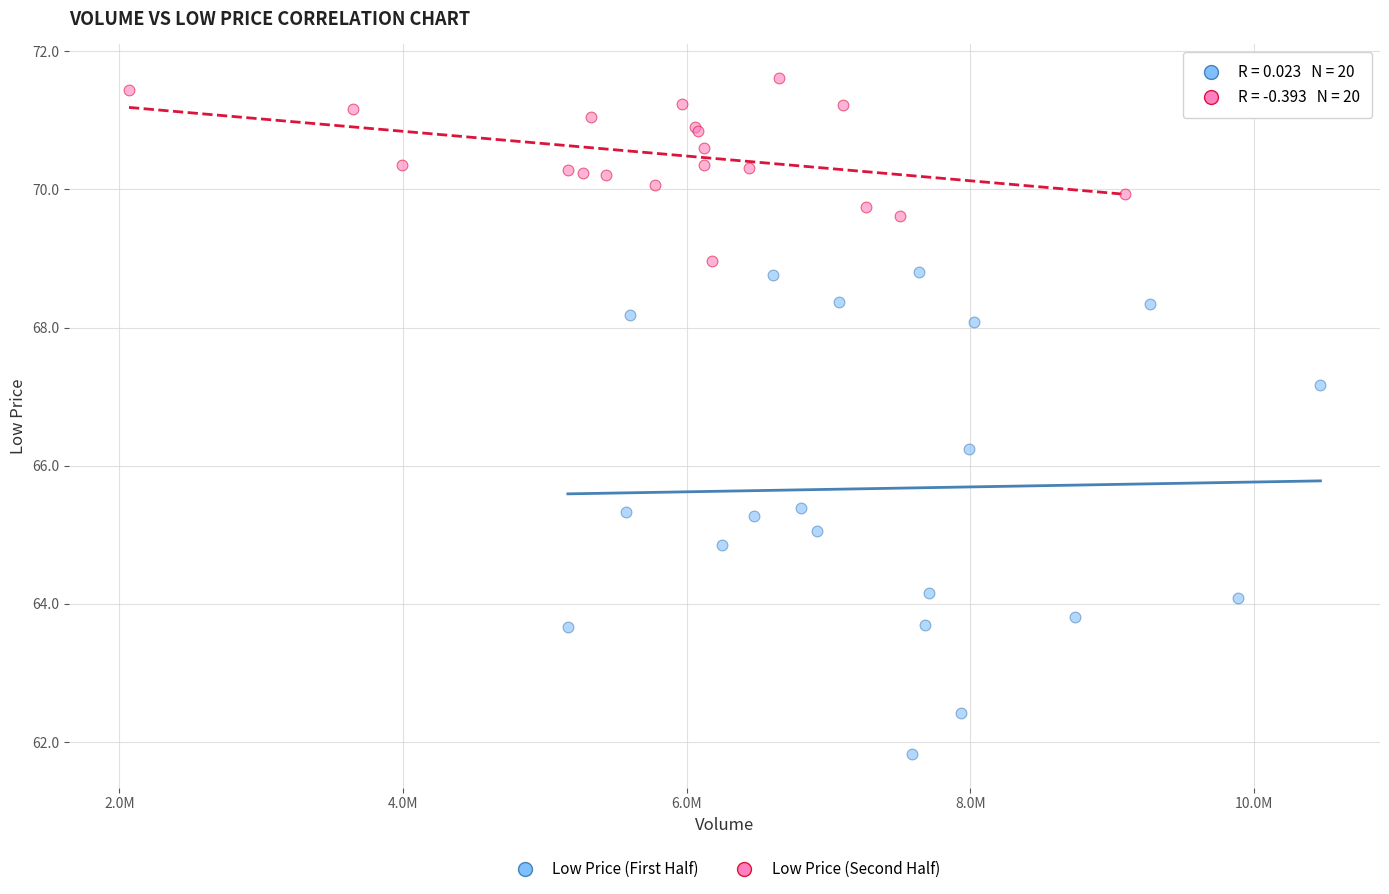

Which series has the largest Y range (max minus min)?

Low Price (First Half)